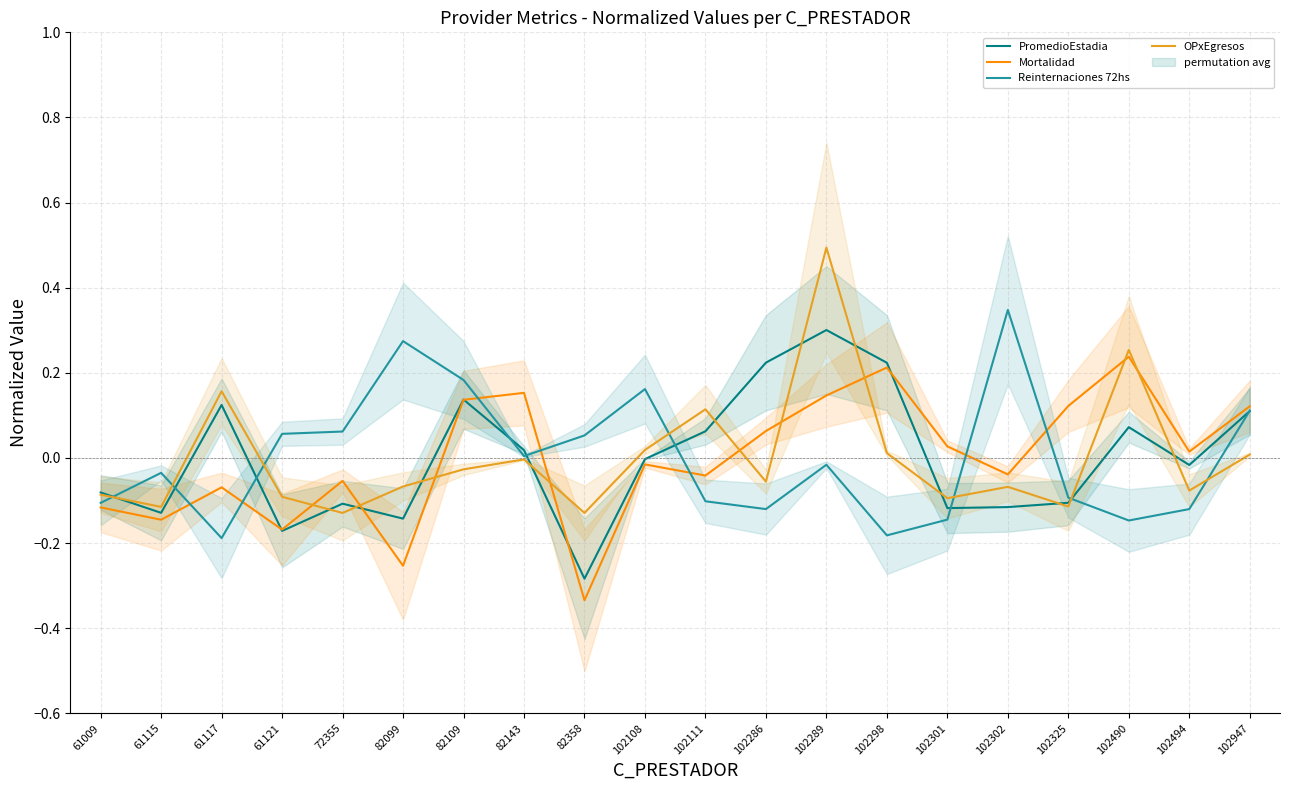

Reading right to left, extract all data points from this chart.

PromedioEstadia: 0.1	-0.0	0.1	-0.1	-0.1	-0.1	0.2	0.3	0.2	0.1	-0.0	-0.3	0.0	0.1	-0.1	-0.1	-0.2	0.1	-0.1	-0.1
Mortalidad: 0.1	0.0	0.2	0.1	-0.0	0.0	0.2	0.1	0.1	-0.0	-0.0	-0.3	0.2	0.1	-0.3	-0.1	-0.2	-0.1	-0.1	-0.1
Reinternaciones 72hs: 0.1	-0.1	-0.1	-0.1	0.3	-0.1	-0.2	-0.0	-0.1	-0.1	0.2	0.1	0.0	0.2	0.3	0.1	0.1	-0.2	-0.0	-0.1
OPxEgresos: 0.0	-0.1	0.3	-0.1	-0.1	-0.1	0.0	0.5	-0.1	0.1	0.0	-0.1	-0.0	-0.0	-0.1	-0.1	-0.1	0.2	-0.1	-0.1